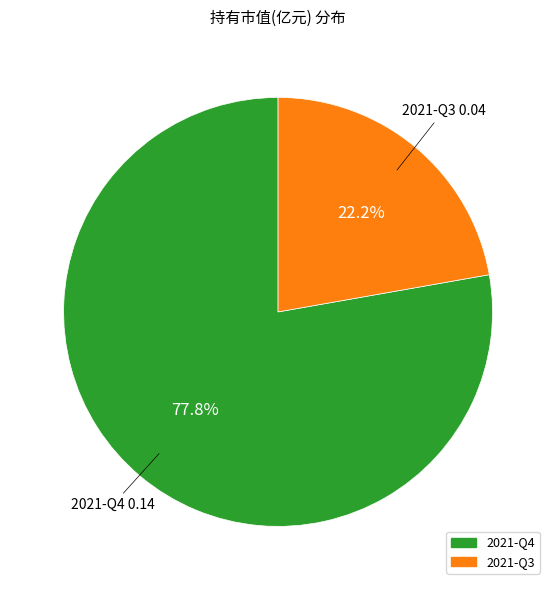

Between 2021-Q3 and 2021-Q4, which is larger?

2021-Q4